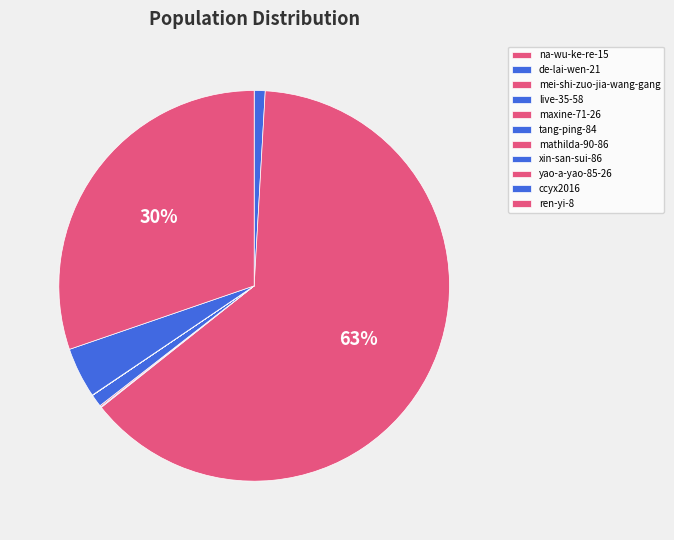

To the nearest percent, what is the average slice percentage?

9%